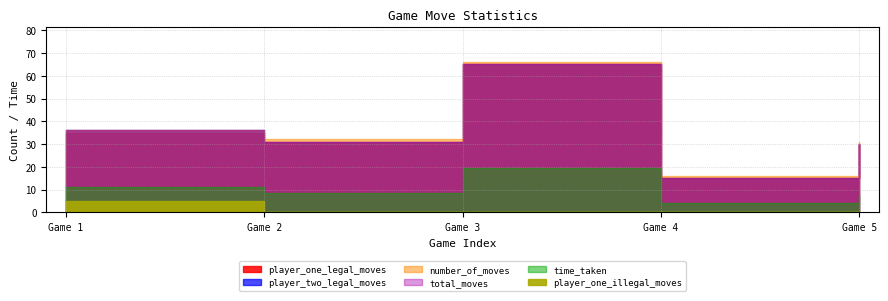

The player_two_legal_moves series shows 15.7 at 0. True or false?

False